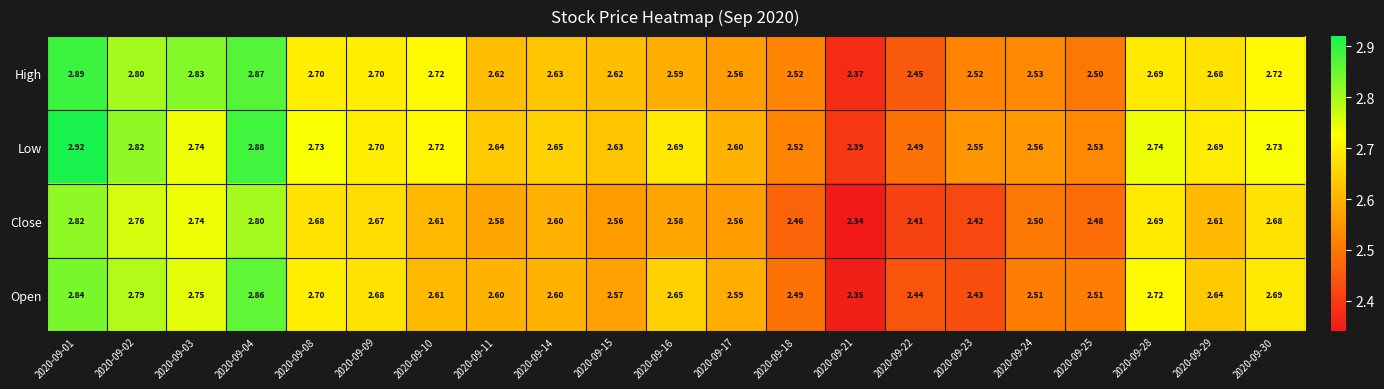

At which category does the chart reach its peak across all series?

2020-09-01